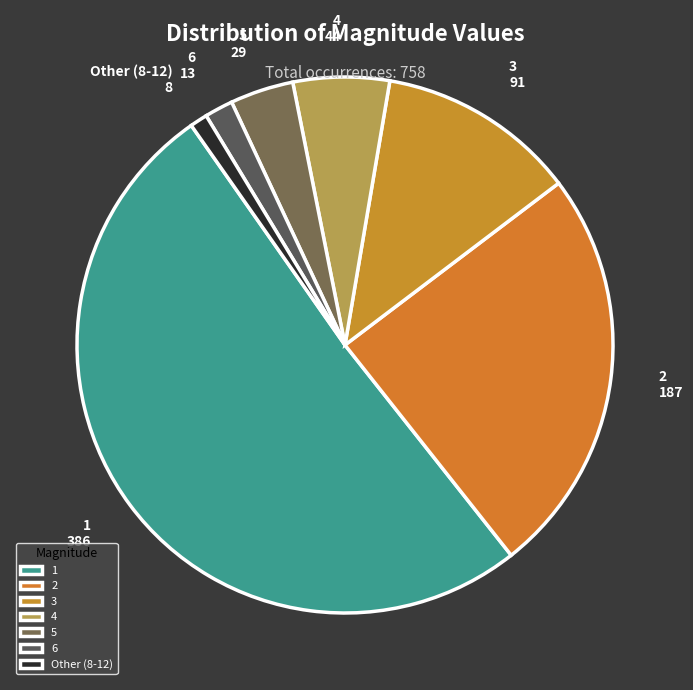

Do 1 and 6 together represent more than half of the pie?

Yes